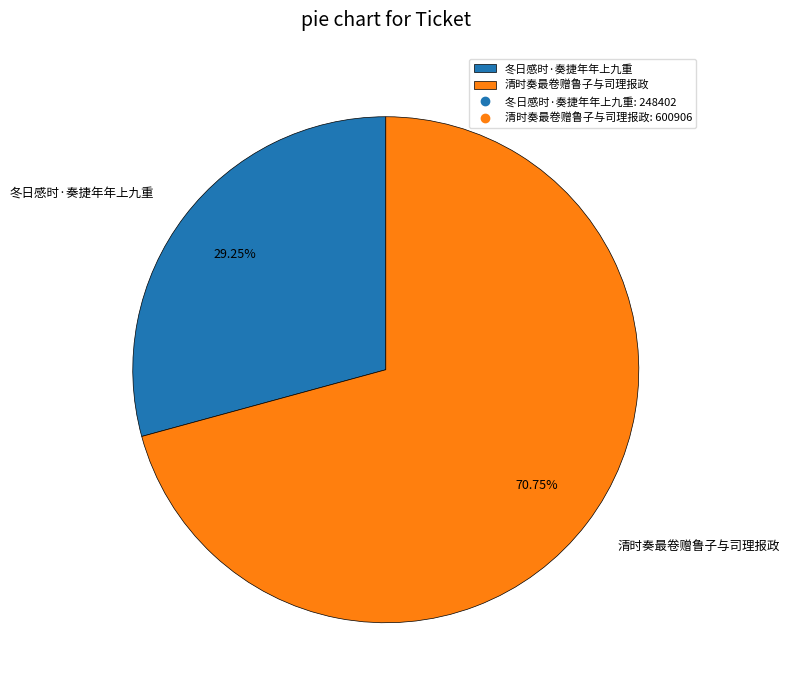

To the nearest percent, what is the difference between the largest and smallest slice percentages?

42%